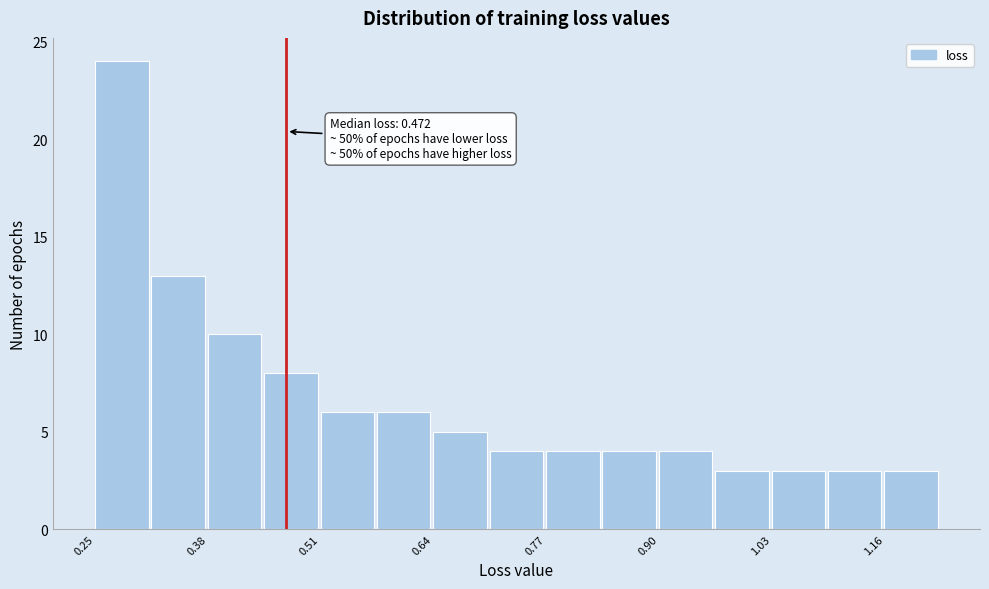

Around what value on the x-axis is the tallest bar? Give the approximate position of its centre, as read against the axis.

0.28